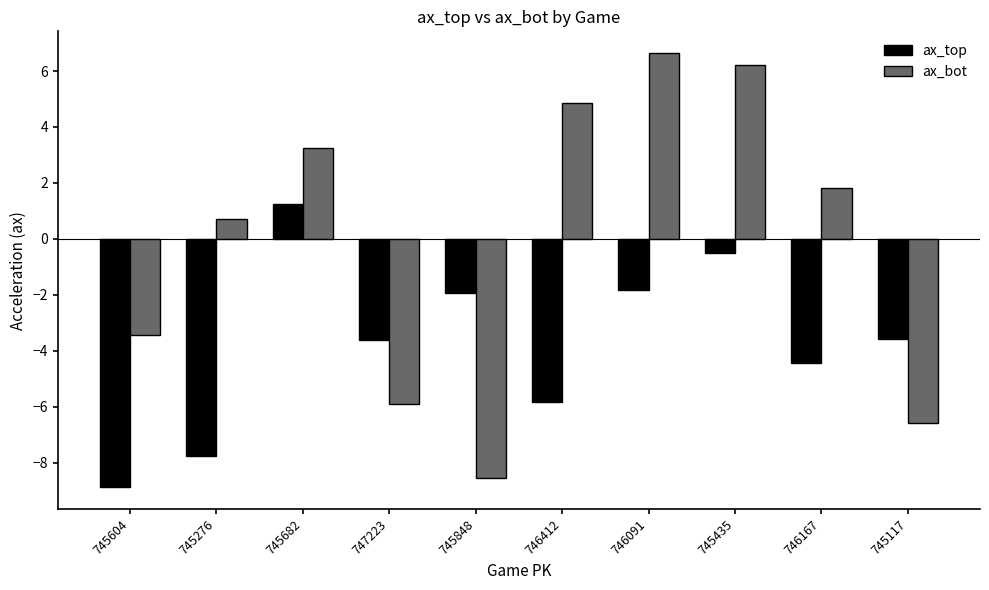

The ax_bot series shows -3.5 at 745604. True or false?

True